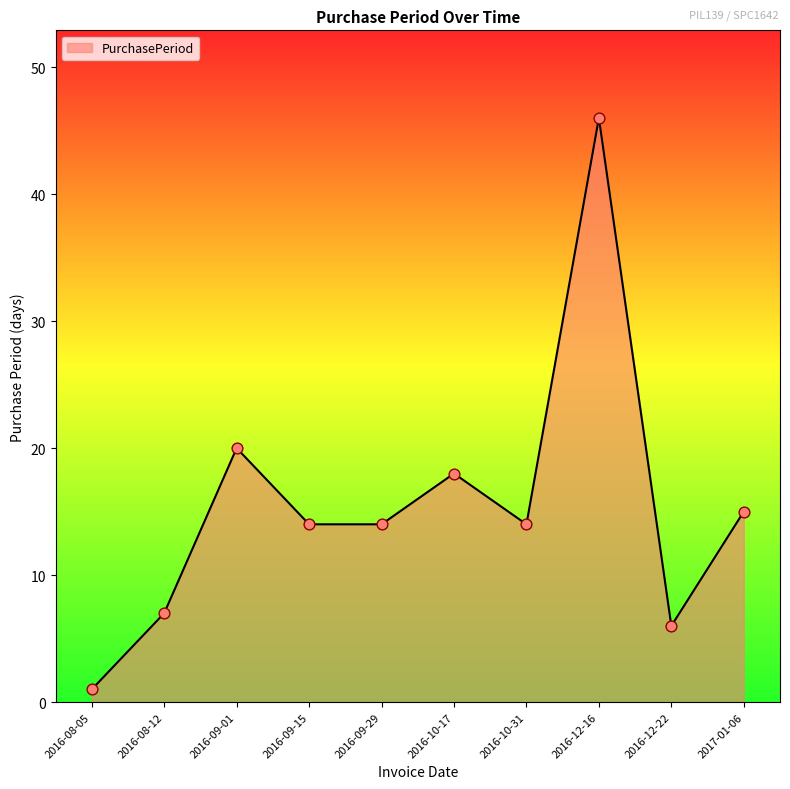

What is the change in value from 2016-12-16 to 2017-01-06?

-31